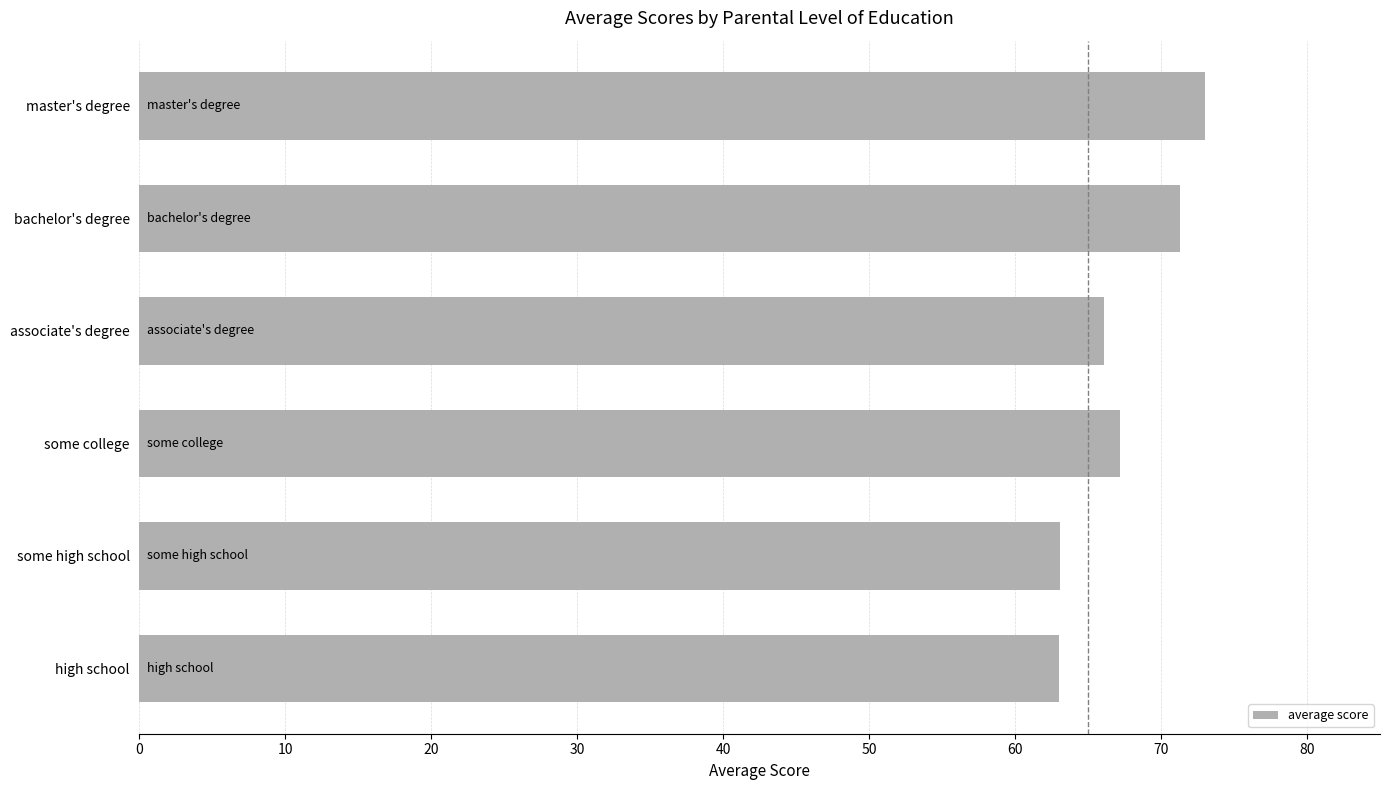

Does the chart contain stacked bars?

No